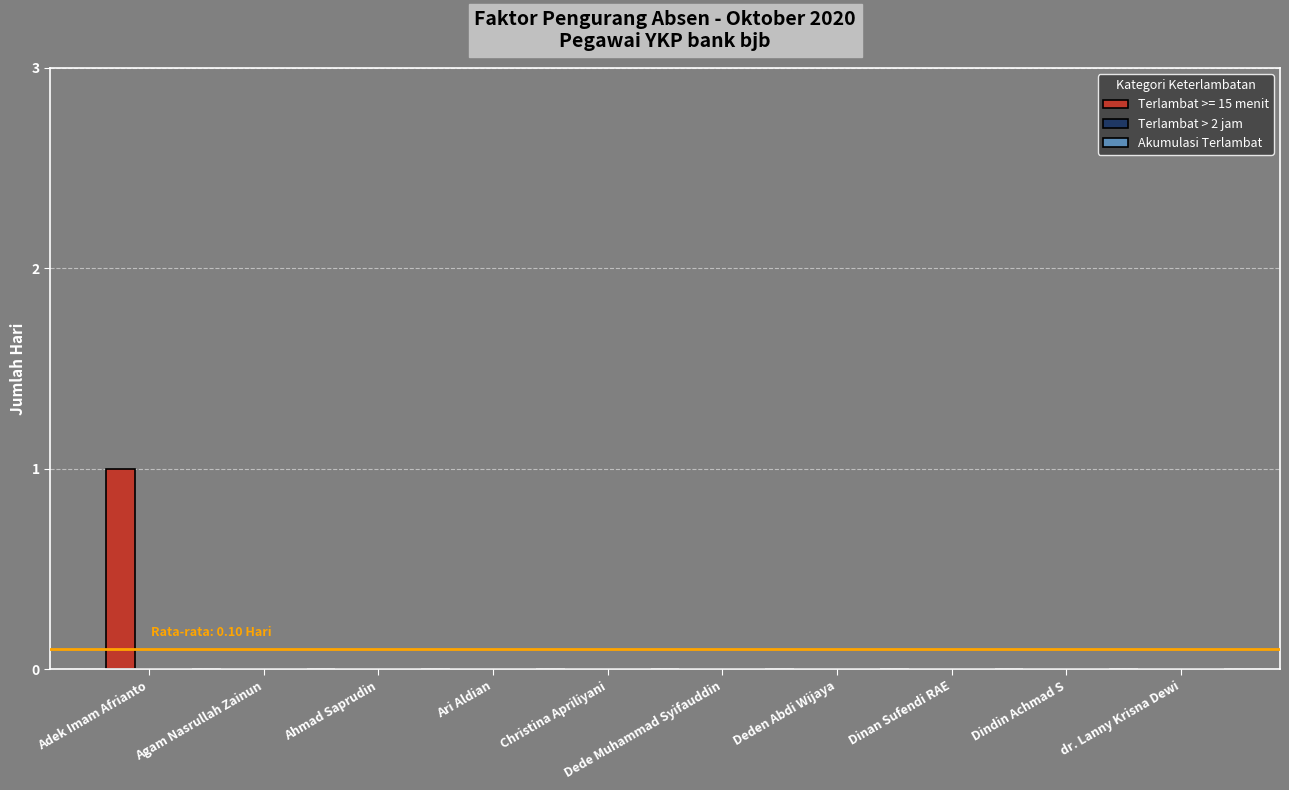

How many series are shown in this chart?

1